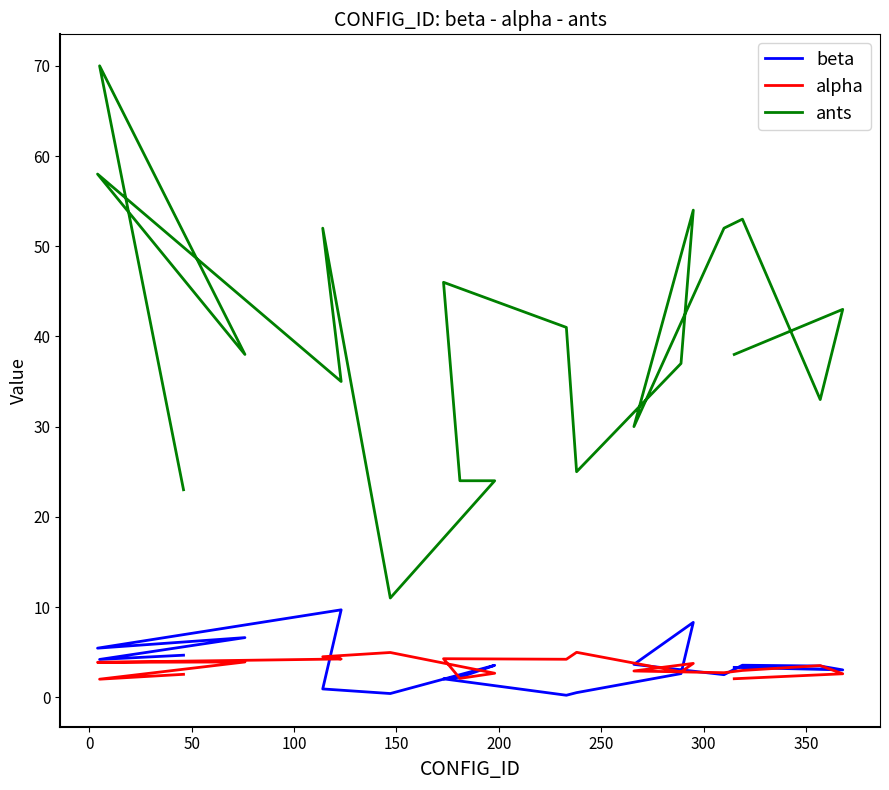

Which has a higher value, 400 or 50?

50